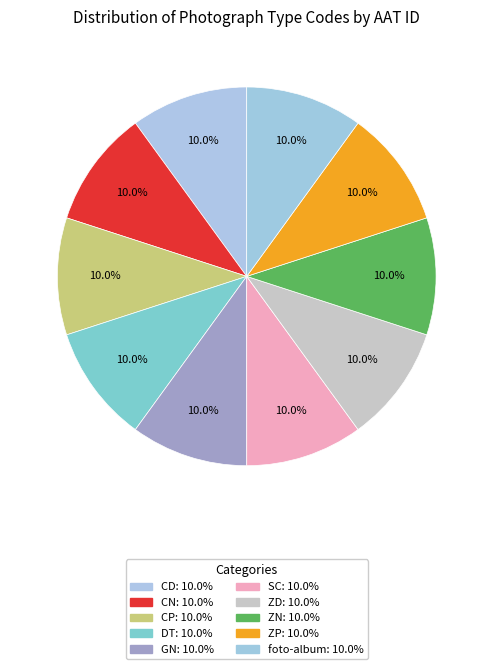

How many slices are in this pie chart?

10